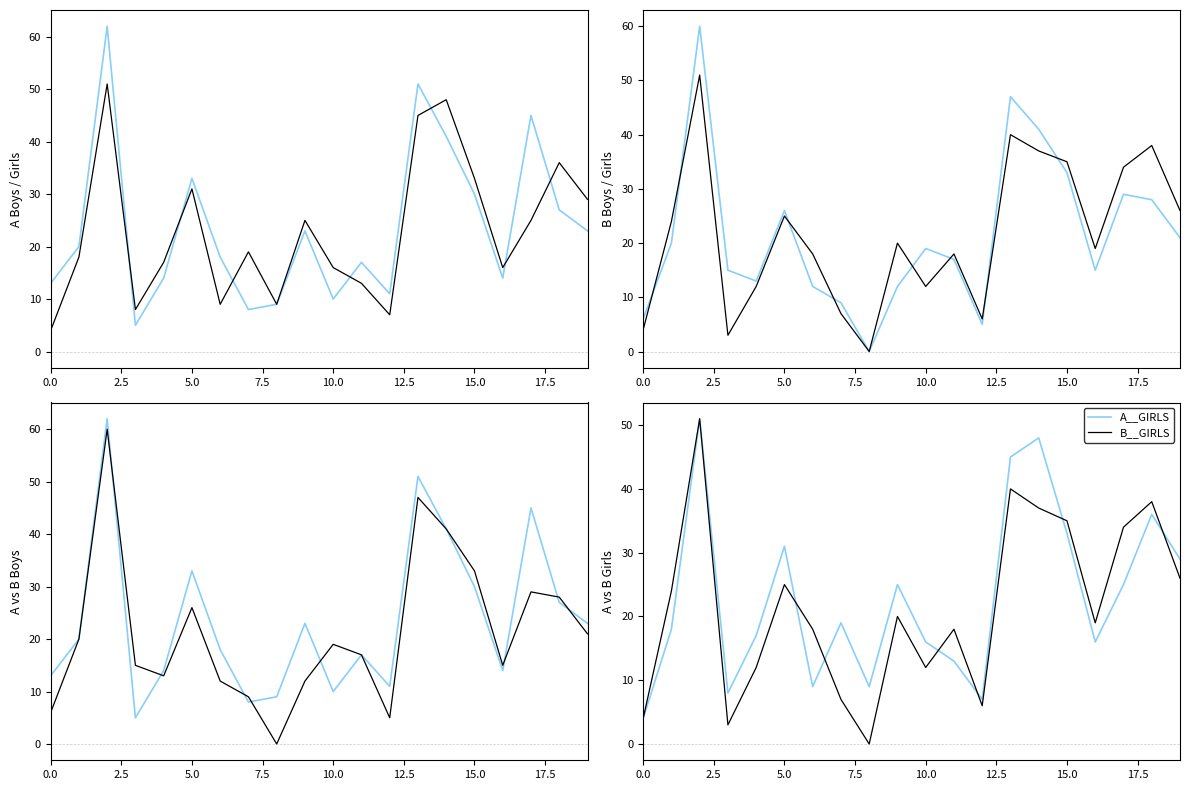

Is the value of A__BOYS at 5.0 greater than the value of B__BOYS at 15.0?

No